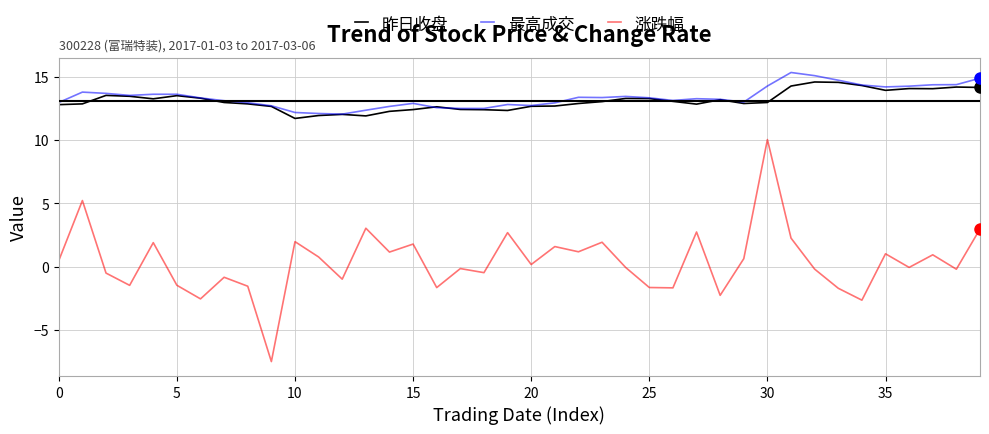

What is the highest value of the 最高成交 series?

15.3